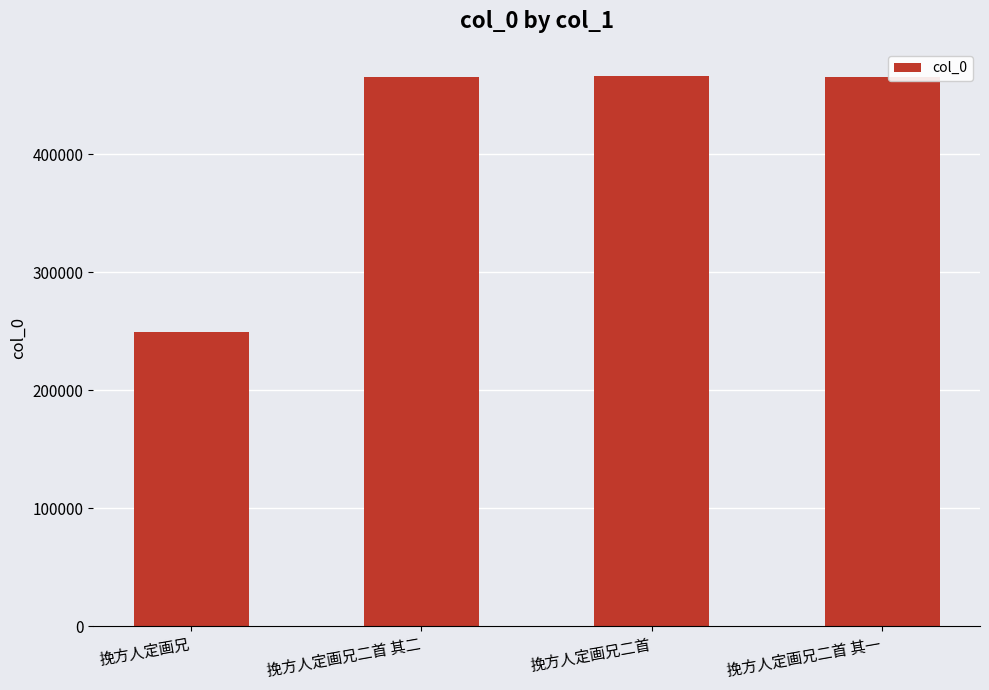

What is the label of the 2nd bar from the right?

挽方人定画兄二首